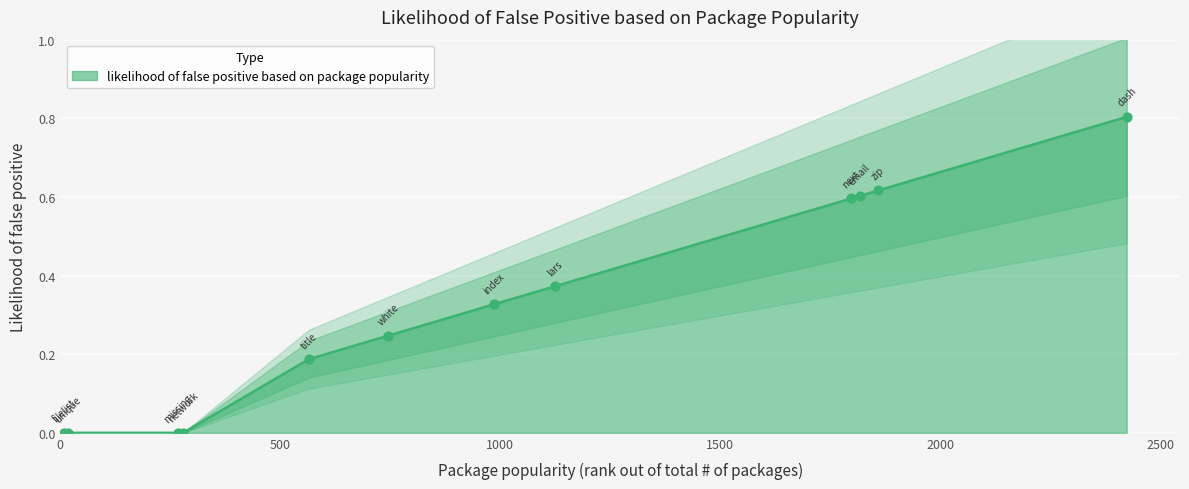

Which has a higher value, unique or white?

white